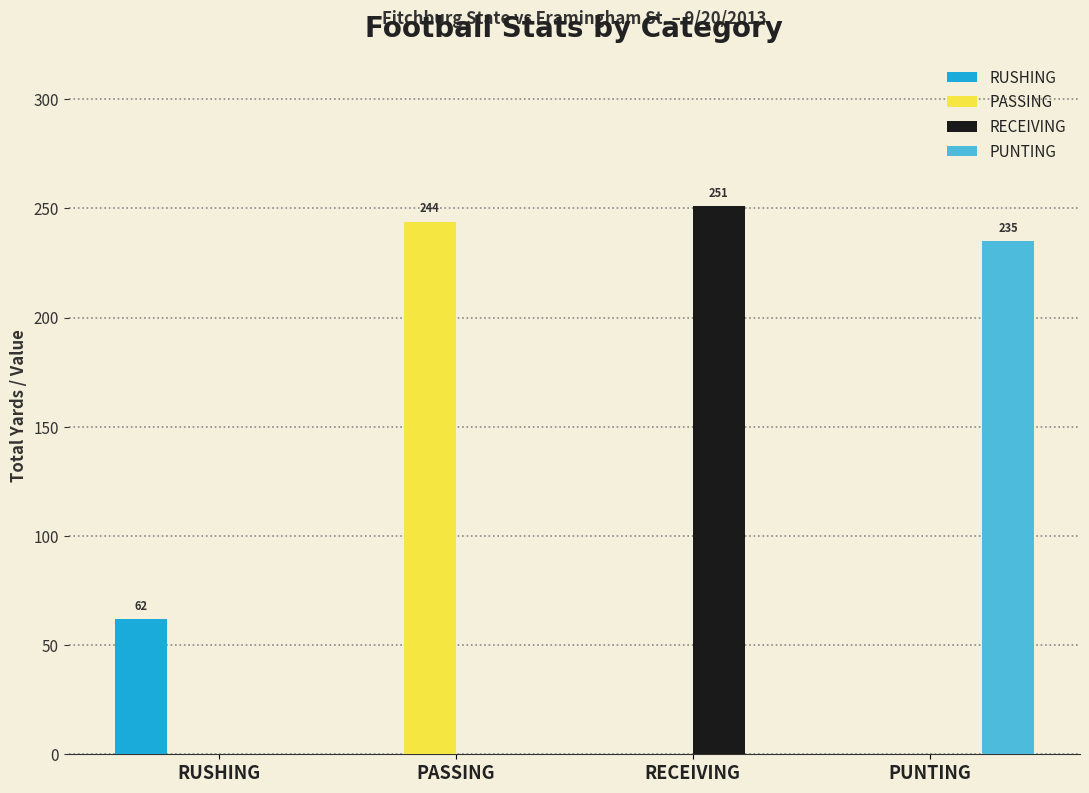

True or false: PASSING has a value of -146 at RUSHING.

False